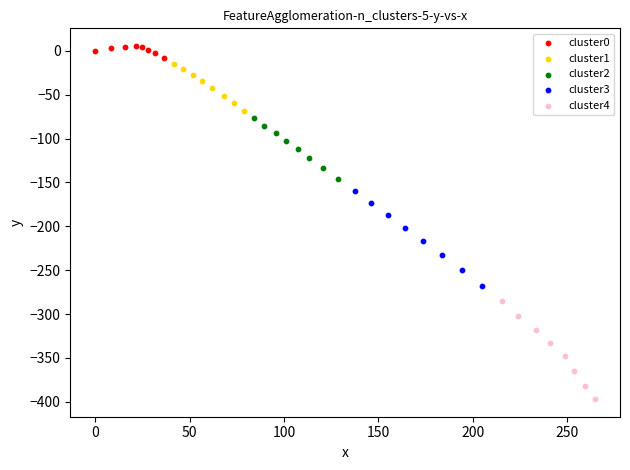

Which series has the largest Y range (max minus min)?

cluster4